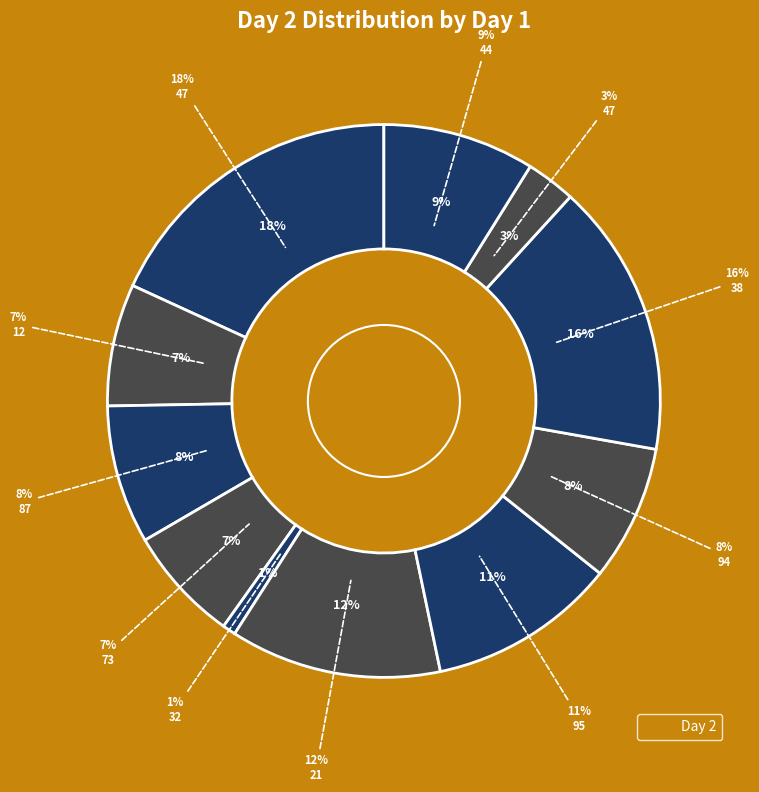

How many segments does this pie chart have?

11